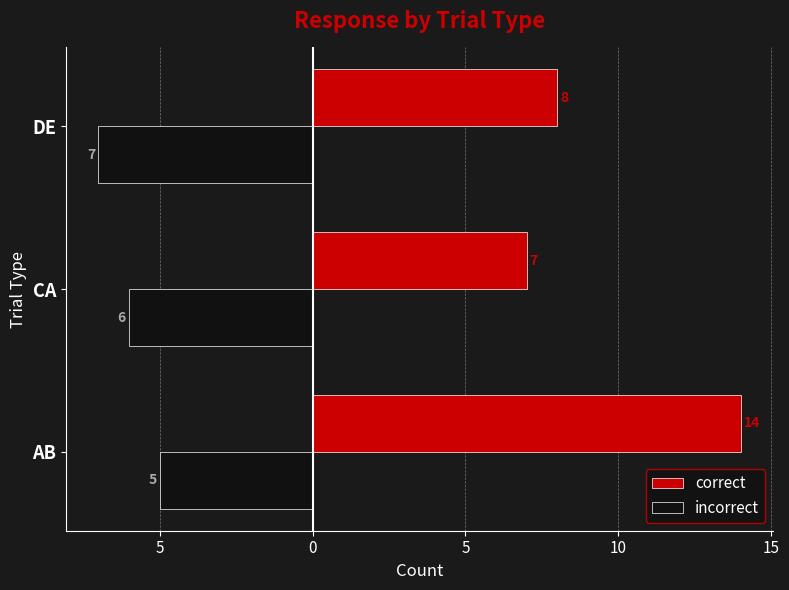

What are all the series names shown in the legend?

correct, incorrect